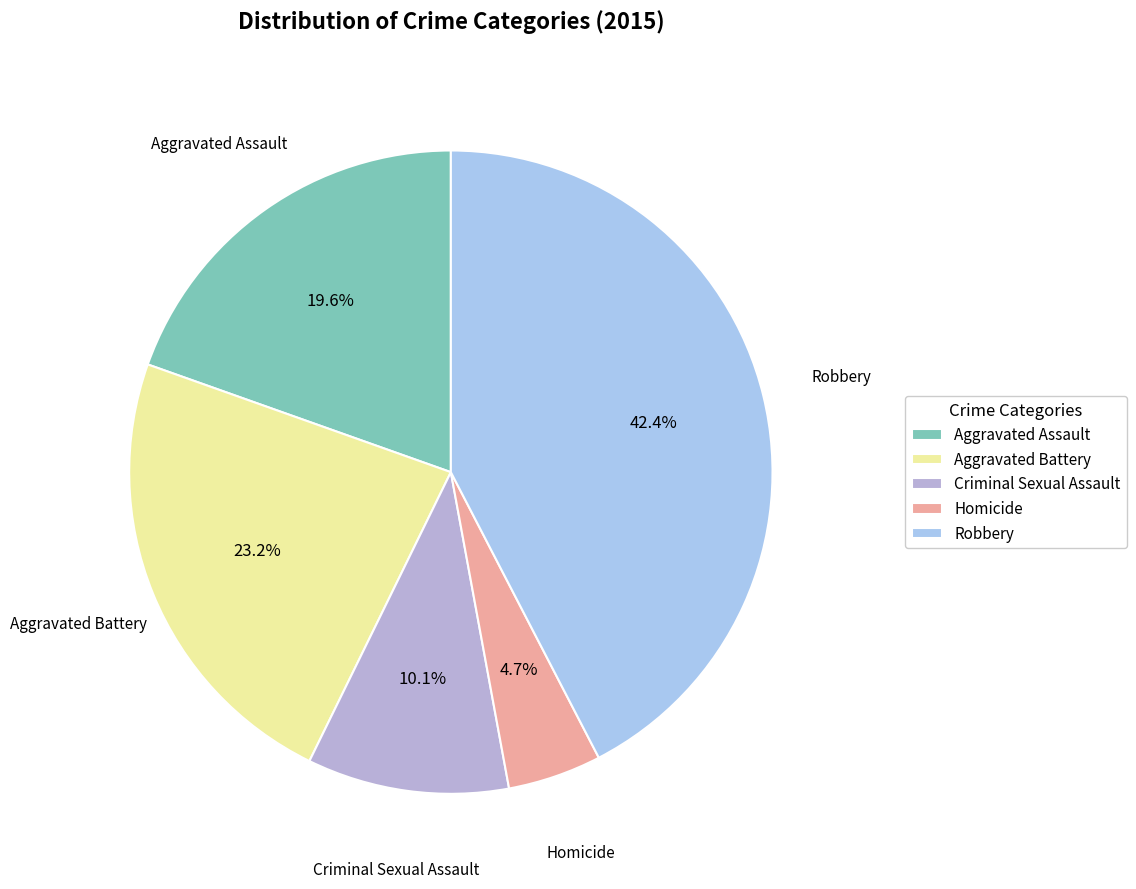

Which category has the smallest portion of the pie?

Homicide